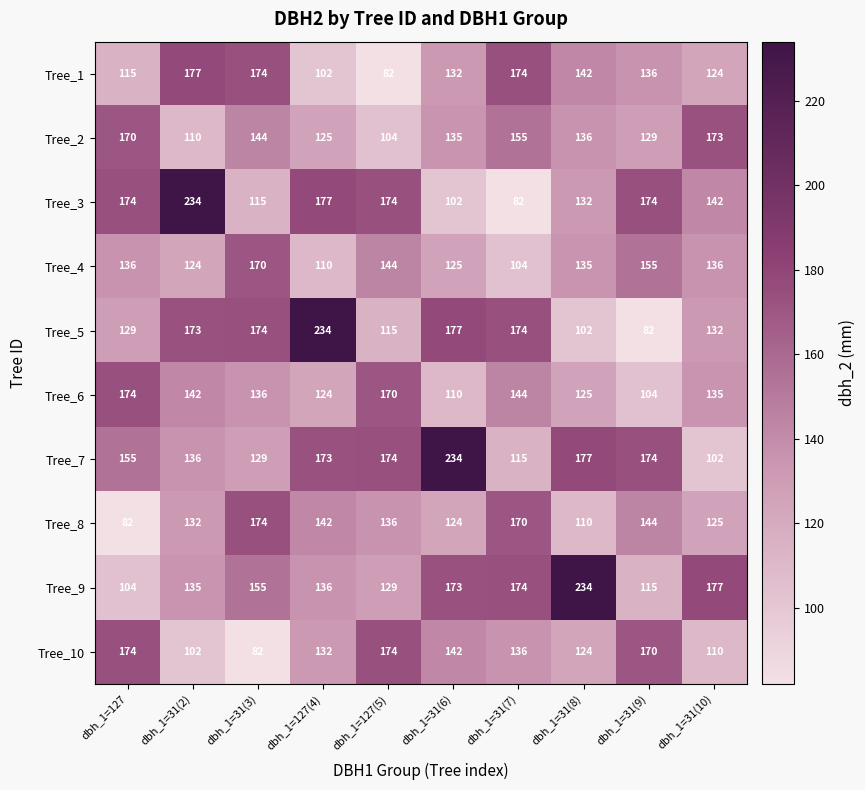

What value does the Tree_3 series have at dbh_1=127(4), to the nearest 10?

180